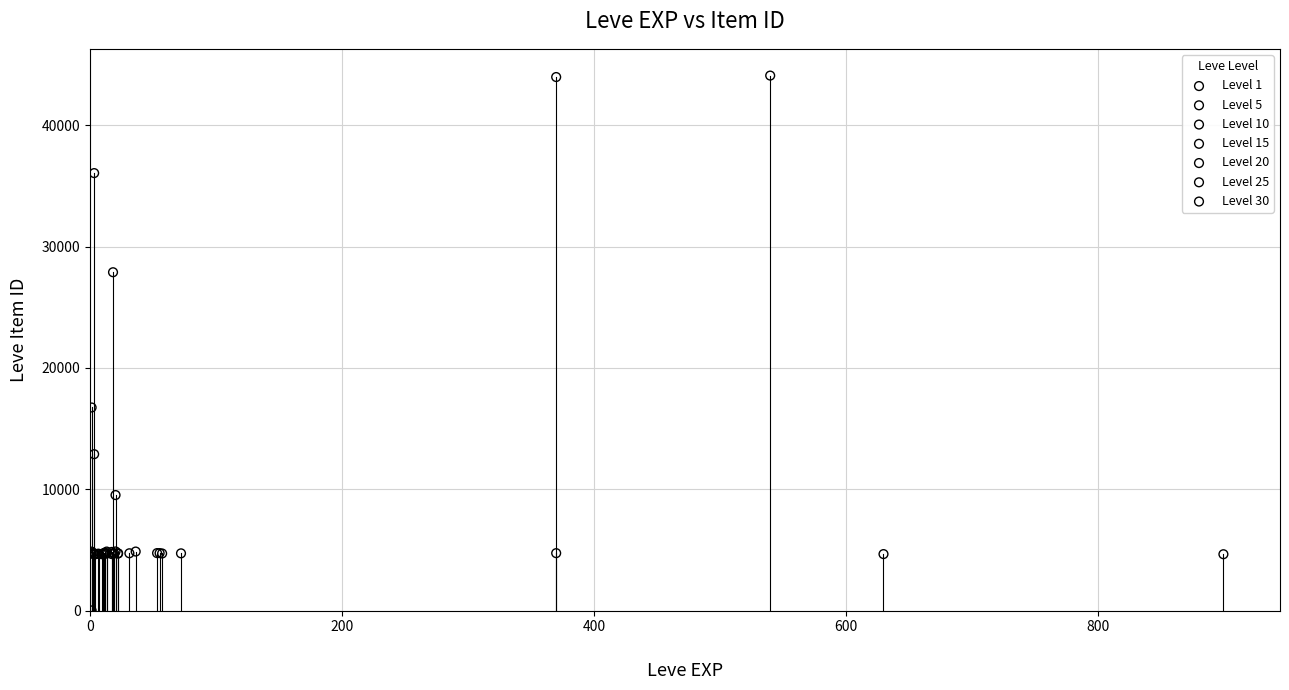

Which series has the widest spread of Y values?

Level 1